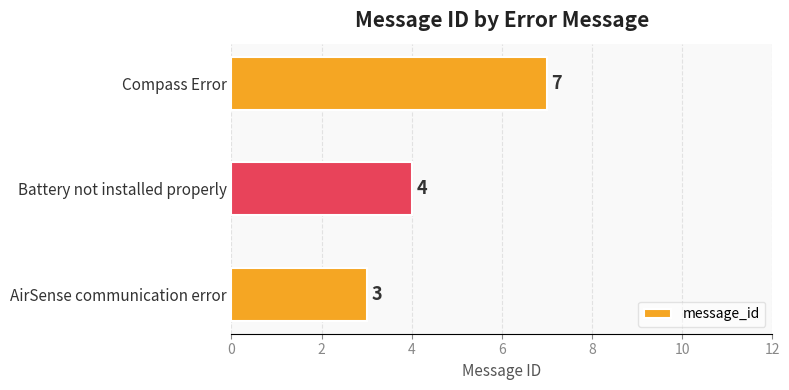

Which has a higher value, Battery not installed properly or Compass Error?

Compass Error